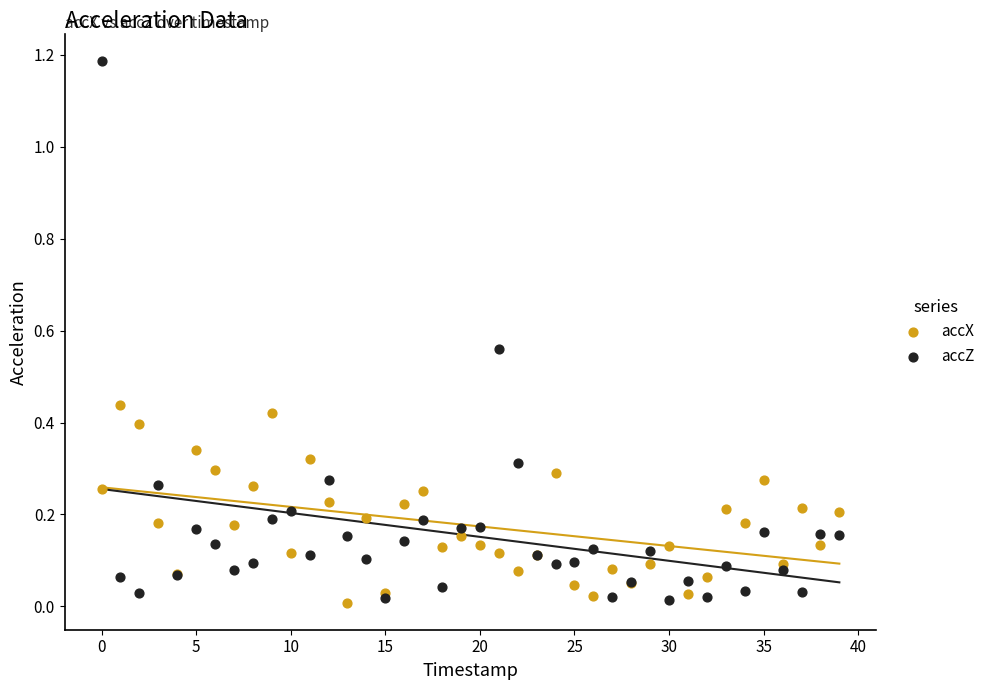

Which series has the largest Y range (max minus min)?

accZ